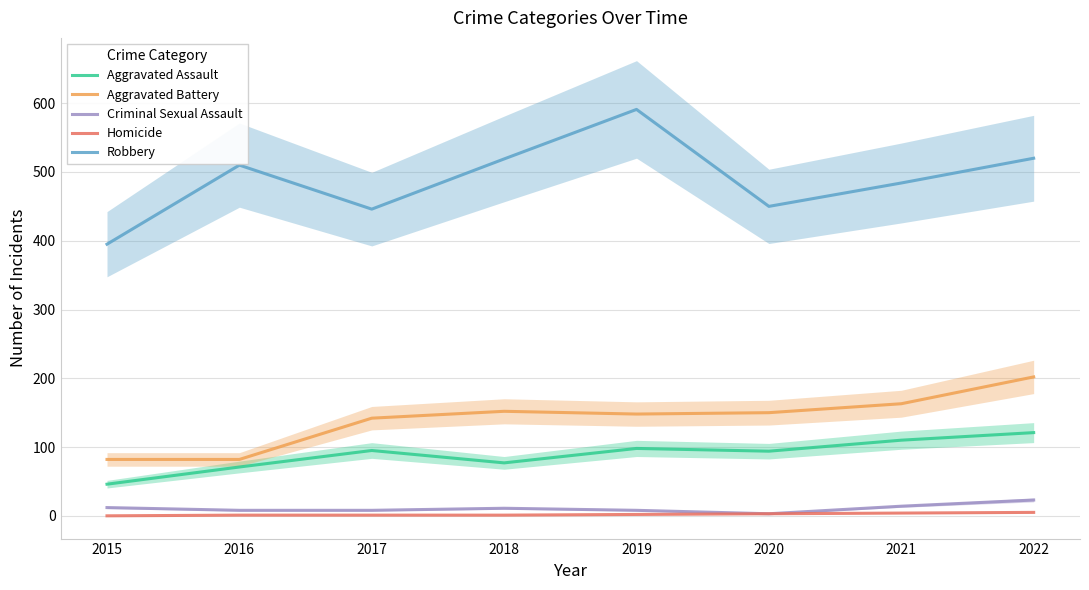

Reading left to right, transcribe all the data shown in this chart.

Aggravated Assault: 46	71	95	77	98	94	110	121
Aggravated Battery: 82	82	142	152	148	150	163	202
Criminal Sexual Assault: 12	8	8	11	8	3	14	23
Homicide: 0	1	1	1	2	3	4	5
Robbery: 395	510	446	519	591	450	484	520